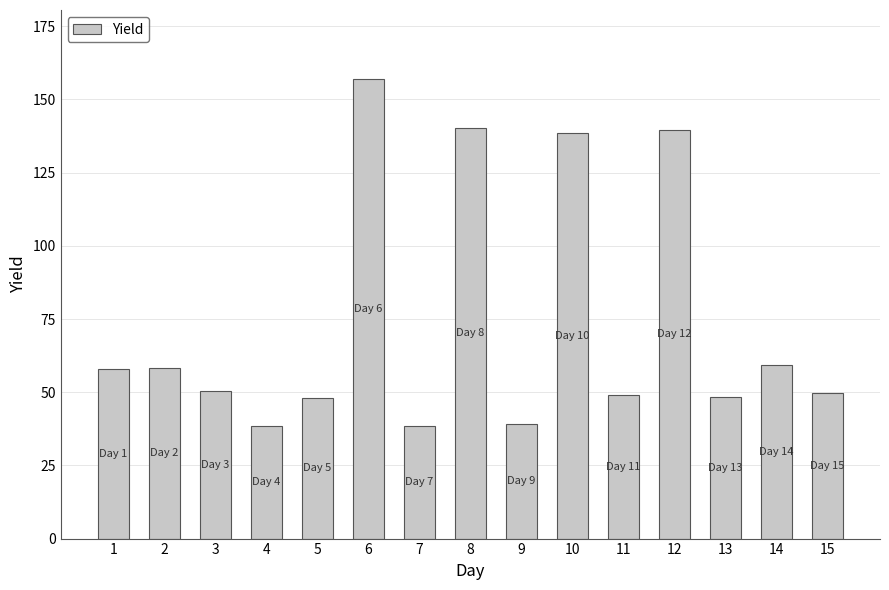

Which label corresponds to the largest value in the chart?

6